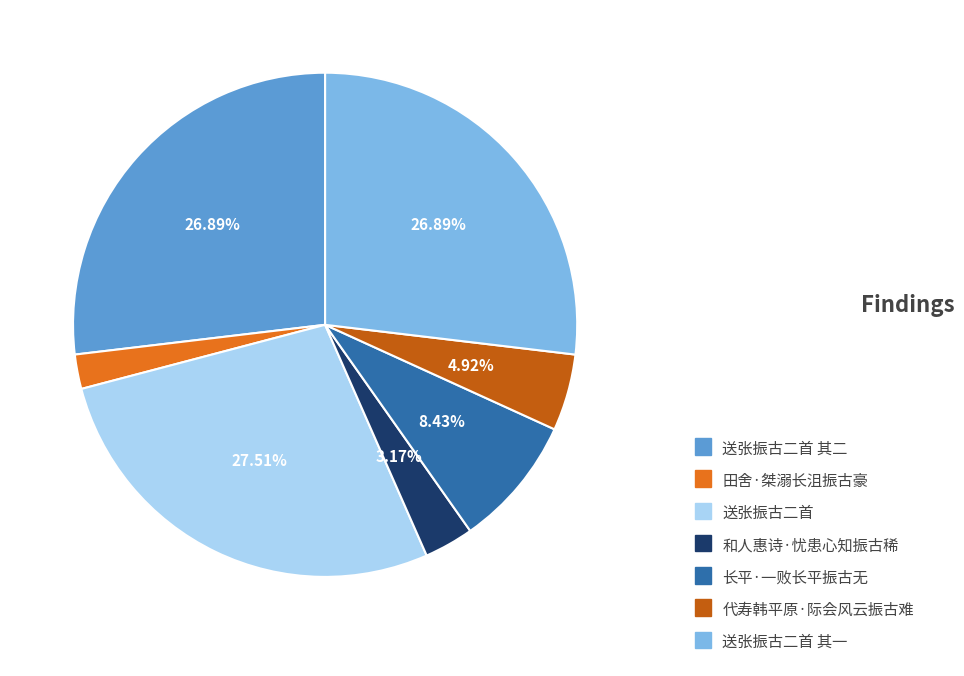

To the nearest percent, what is the difference between the 送张振古二首 其一 and 代寿韩平原·际会风云振古难 slice percentages?

22%